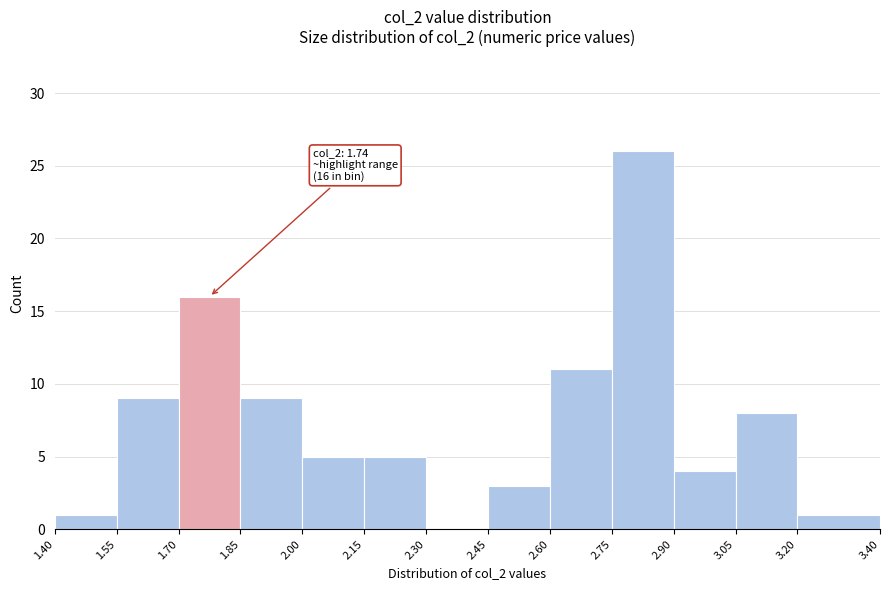

Which range on the x-axis has the tallest bar?

2.75 to 2.90